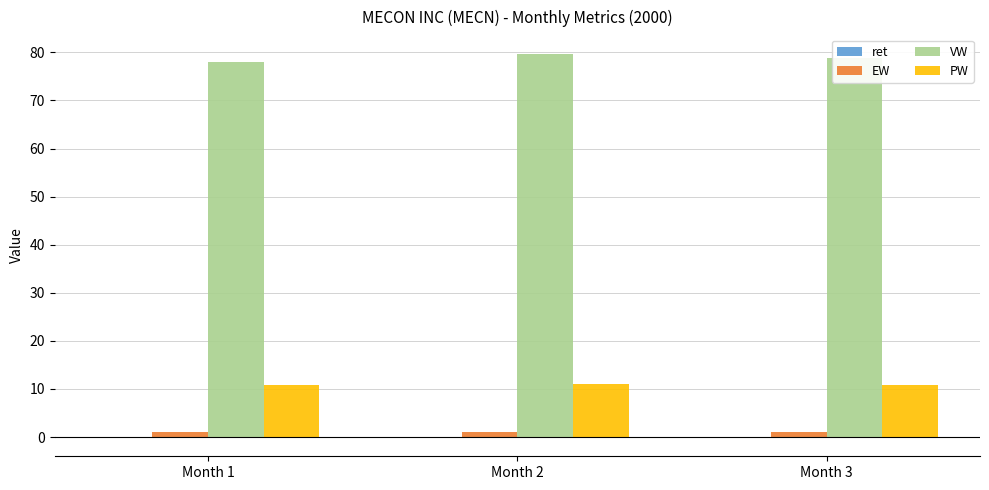

What is the highest value of the PW series?

11.0